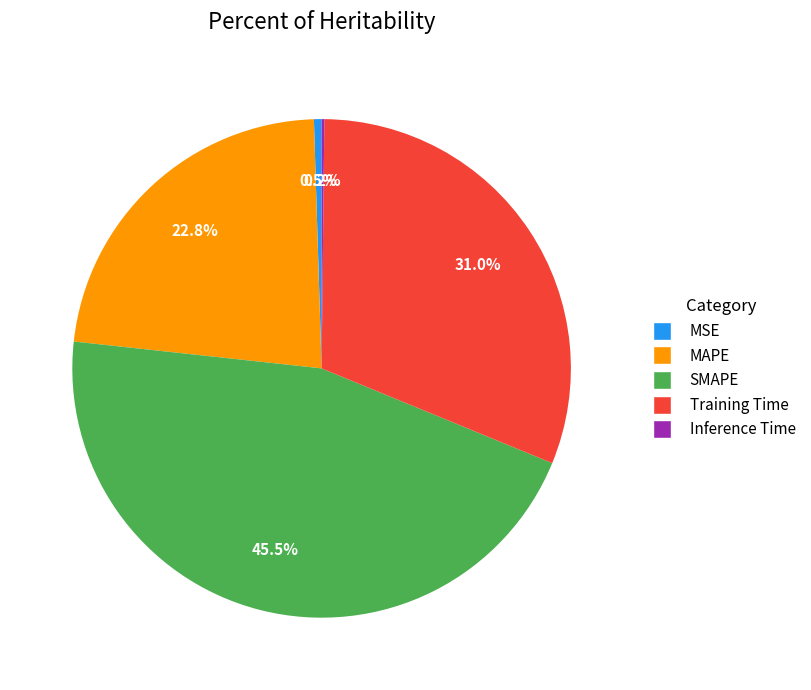

What is the ratio of the value at MAPE to the value at SMAPE?

0.5